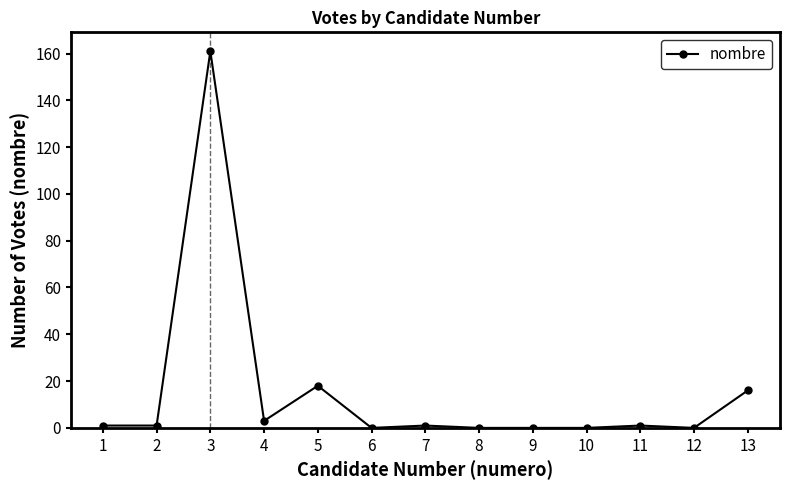

Read the value at 5, to the nearest 5.

20